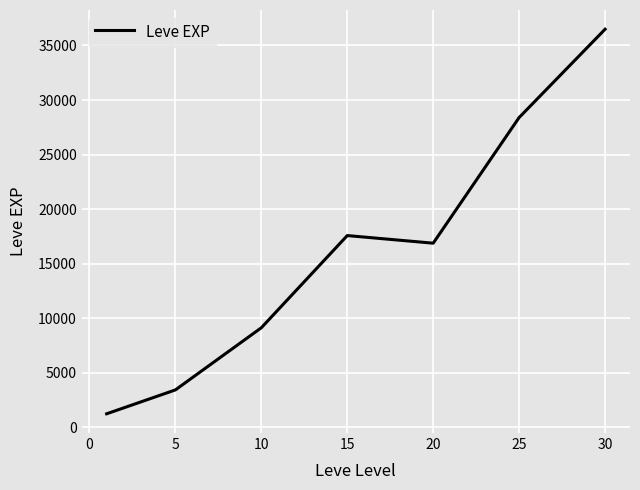

What is the greatest value displayed?

36492.5